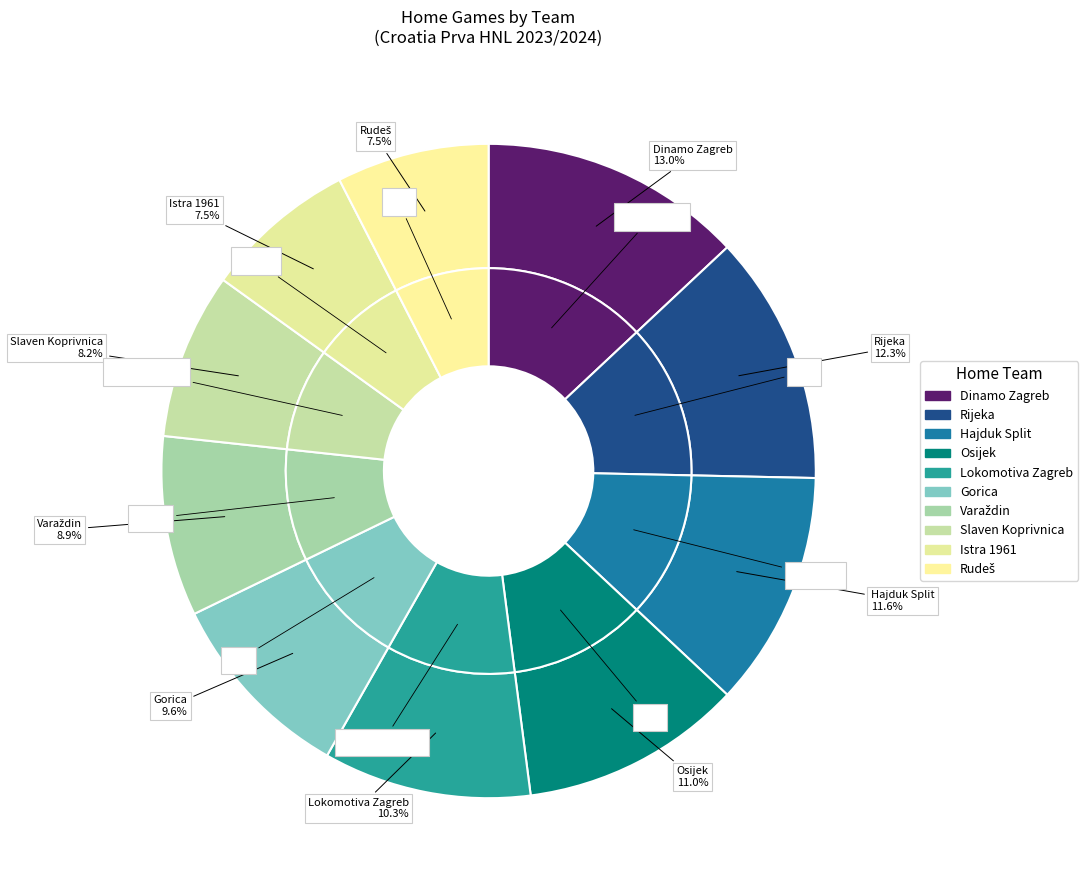

To the nearest percent, what is the combined percentage of Slaven Koprivnica and Rijeka?

21%